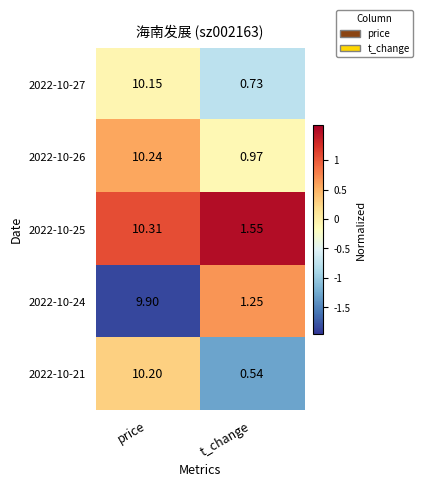

Rank the categories by 2022-10-21 value from highest to lowest.

price, t_change